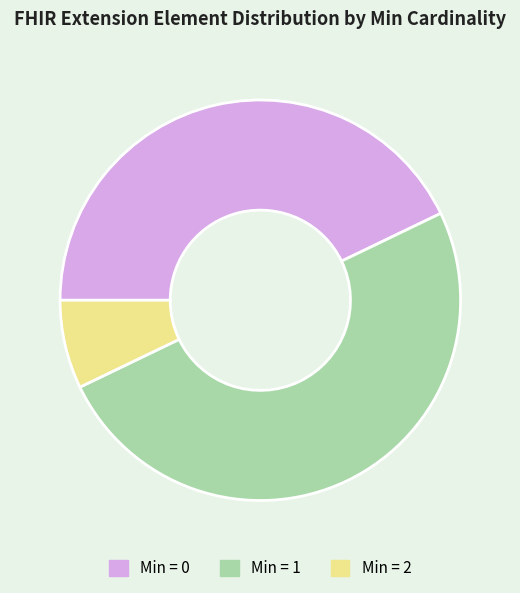

How many slices are in this pie chart?

3